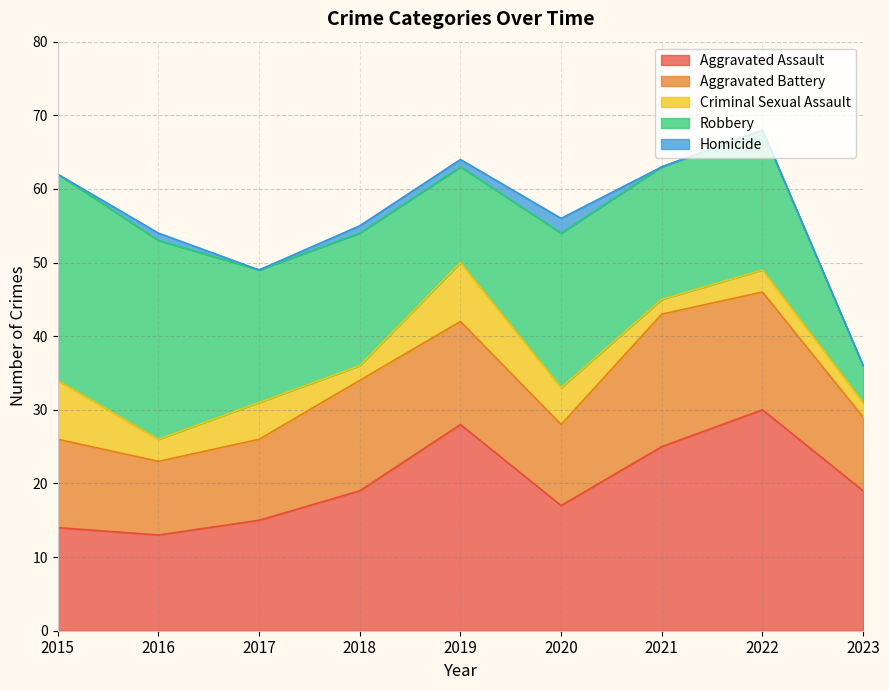

What is the minimum value for Criminal Sexual Assault?

2